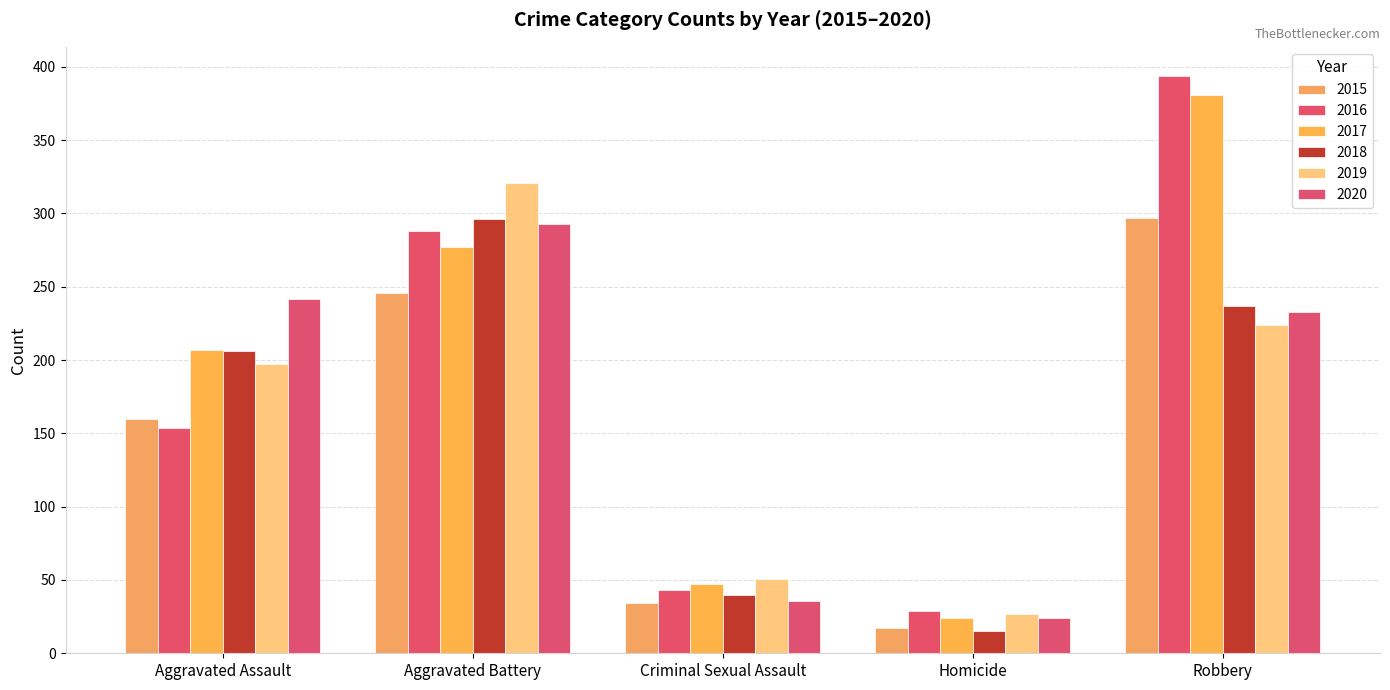

How many groups of bars are there?

5